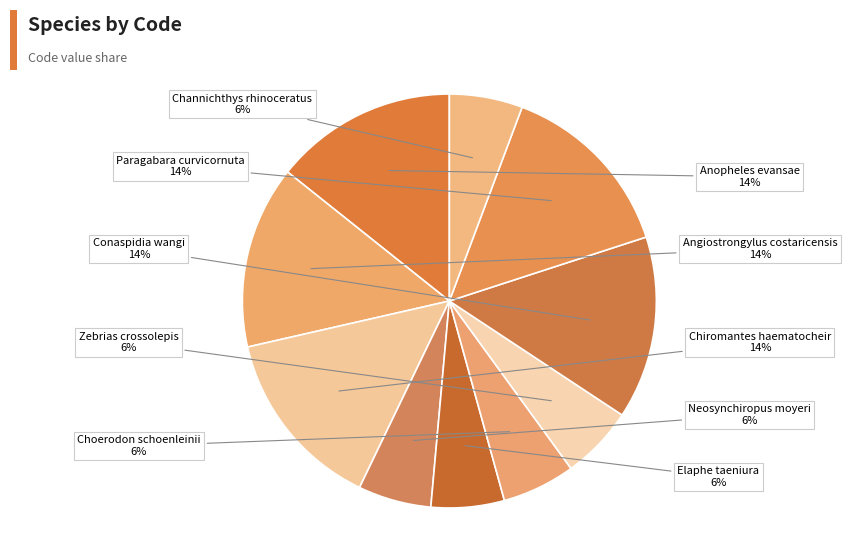

Does Paragabara curvicornuta account for over 50% of the chart?

No